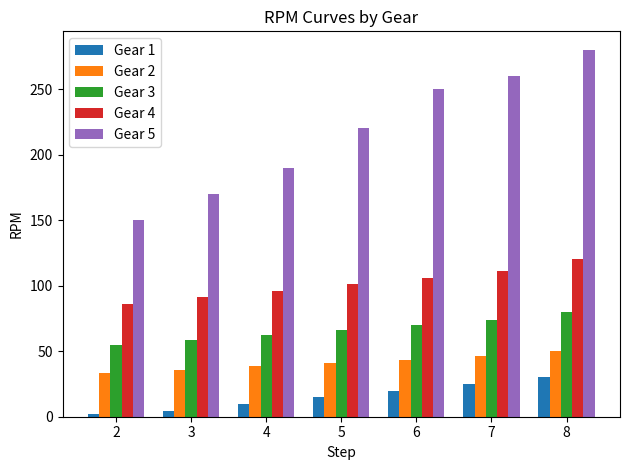

Which series has the widest spread of values?

Gear 5